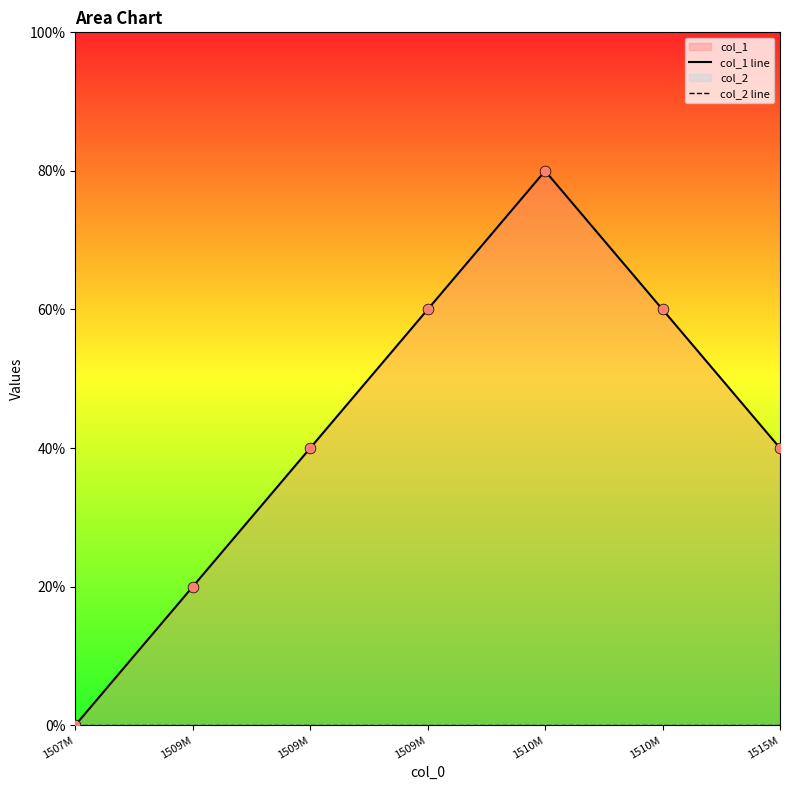

Which series reaches the minimum Y coordinate?

col_1 line